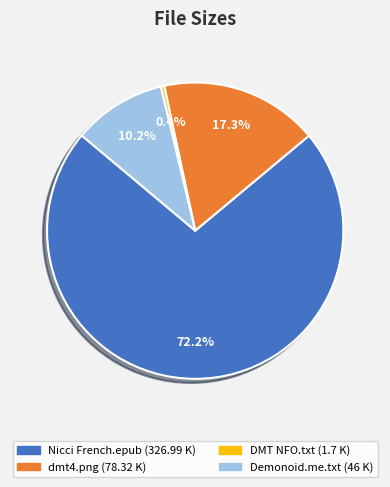

Is there any slice that represents more than half of the pie?

Yes